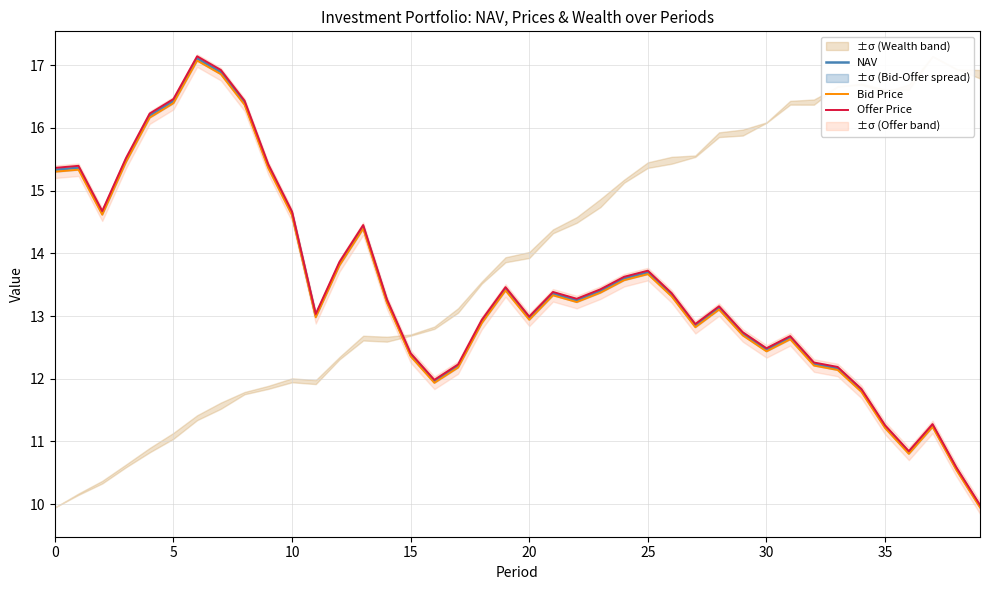

Rank the series by their average value, from highest to lowest.

Offer Price, NAV, Bid Price